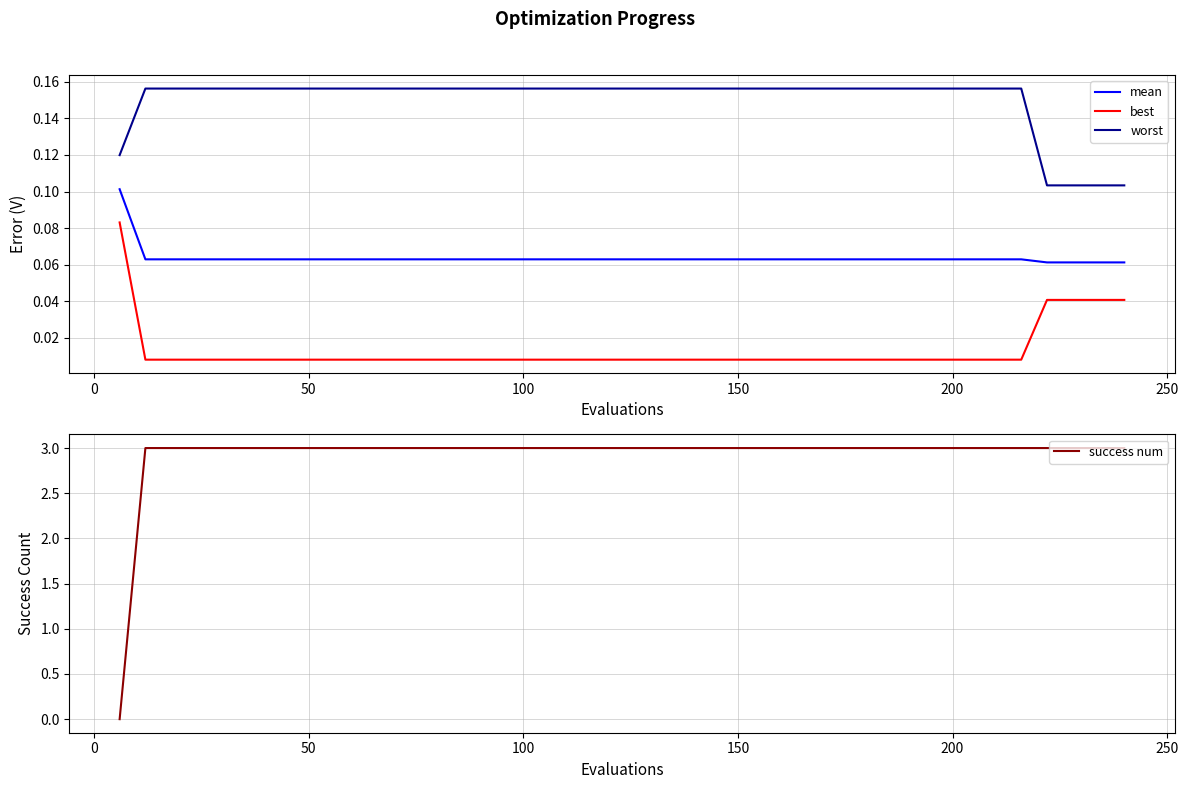

True or false: mean and best cross at least once.

False